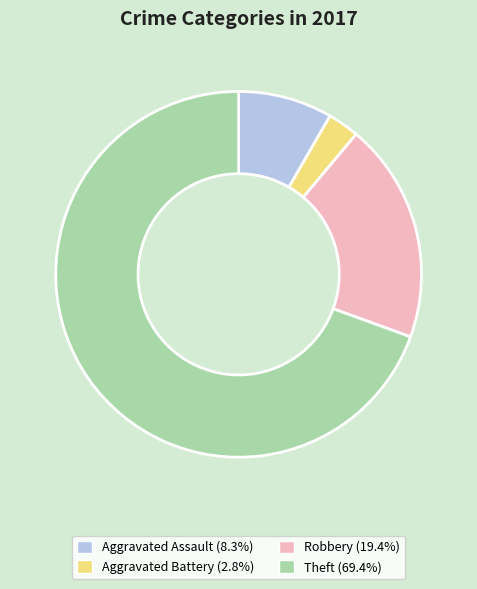

Is the sum of Robbery and Aggravated Assault greater than half?

No